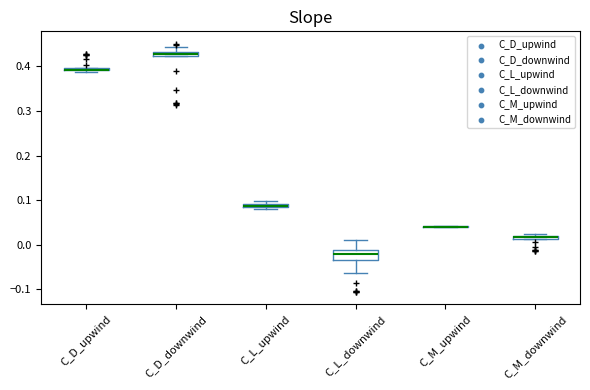

Where is the lower edge of the box for C_L_upwind on the y-axis? The values are not printed on the chart, so give them approximately, as read against the axis.

0.08